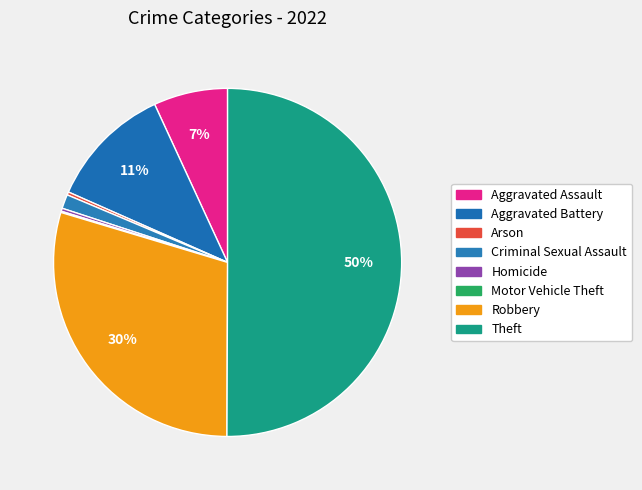

What is the smallest slice in the pie chart?

Motor Vehicle Theft